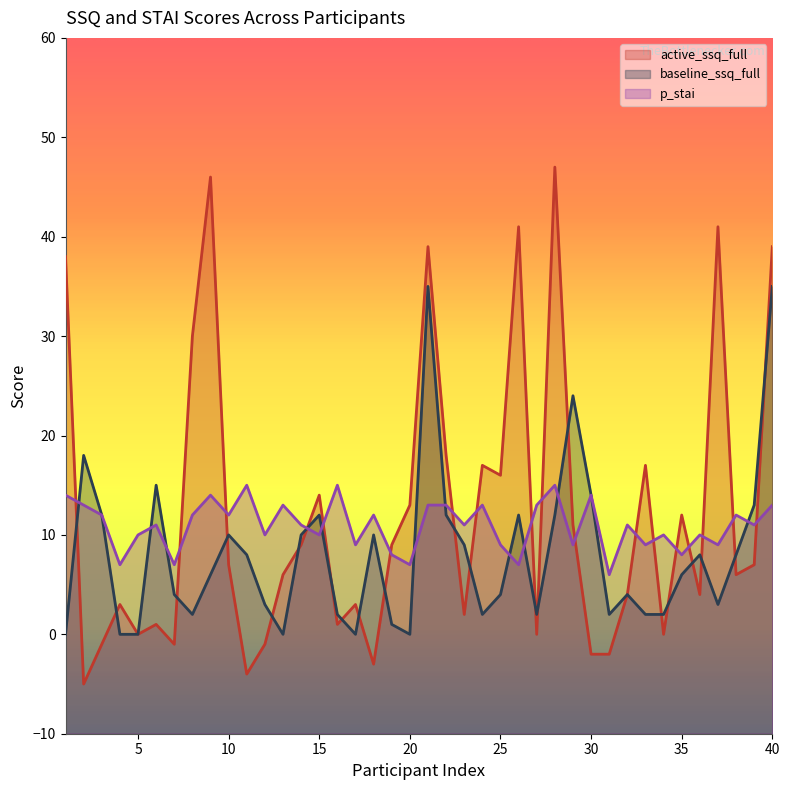

Where is p_stai nearest to the value 10?

5